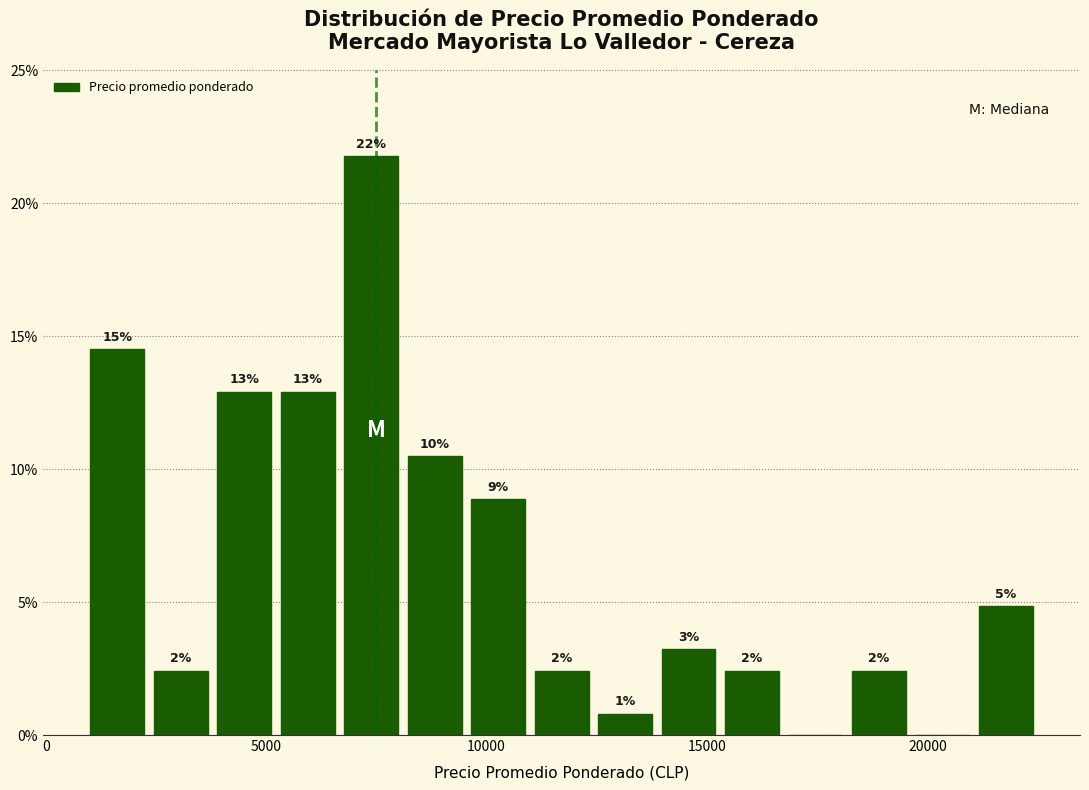

Around what value on the x-axis is the tallest bar? Give the approximate position of its centre, as read against the axis.

7500